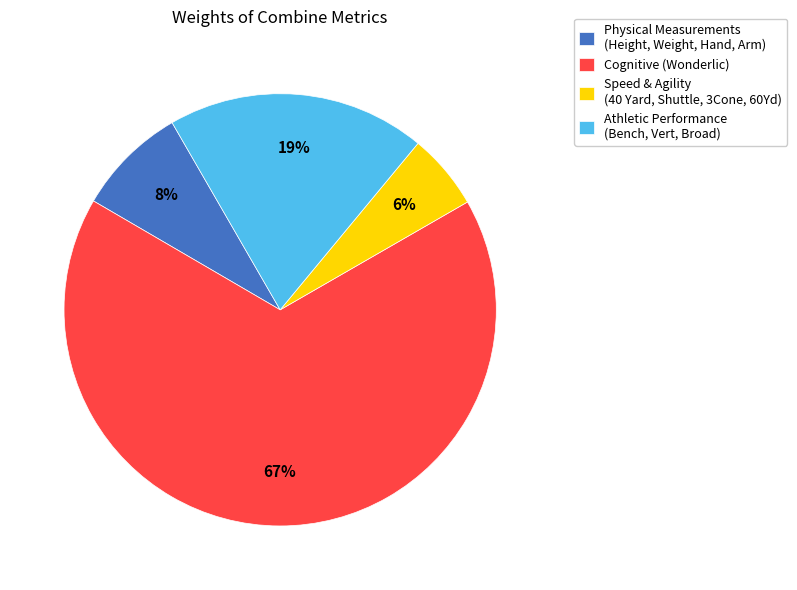

To the nearest percent, what portion does Cognitive (Wonderlic) represent?

67%